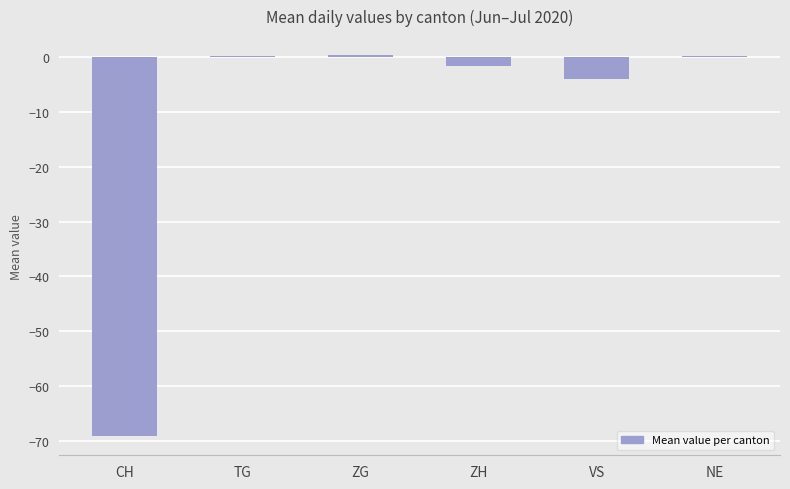

What is the sum of all values?

-74.1